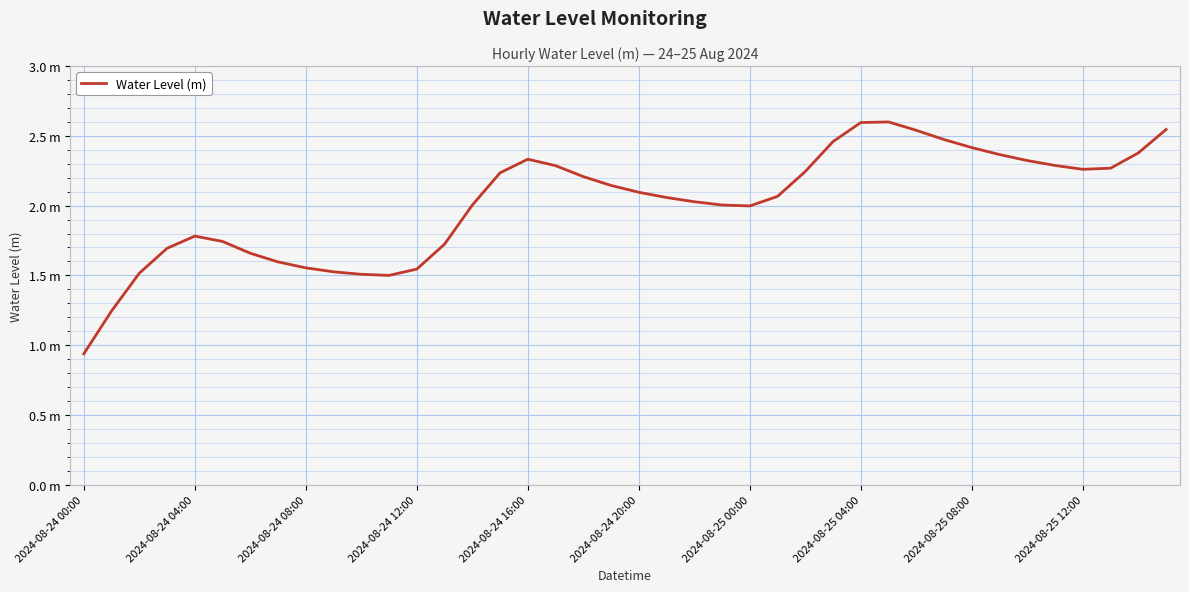

Does the chart have visible grid lines?

Yes